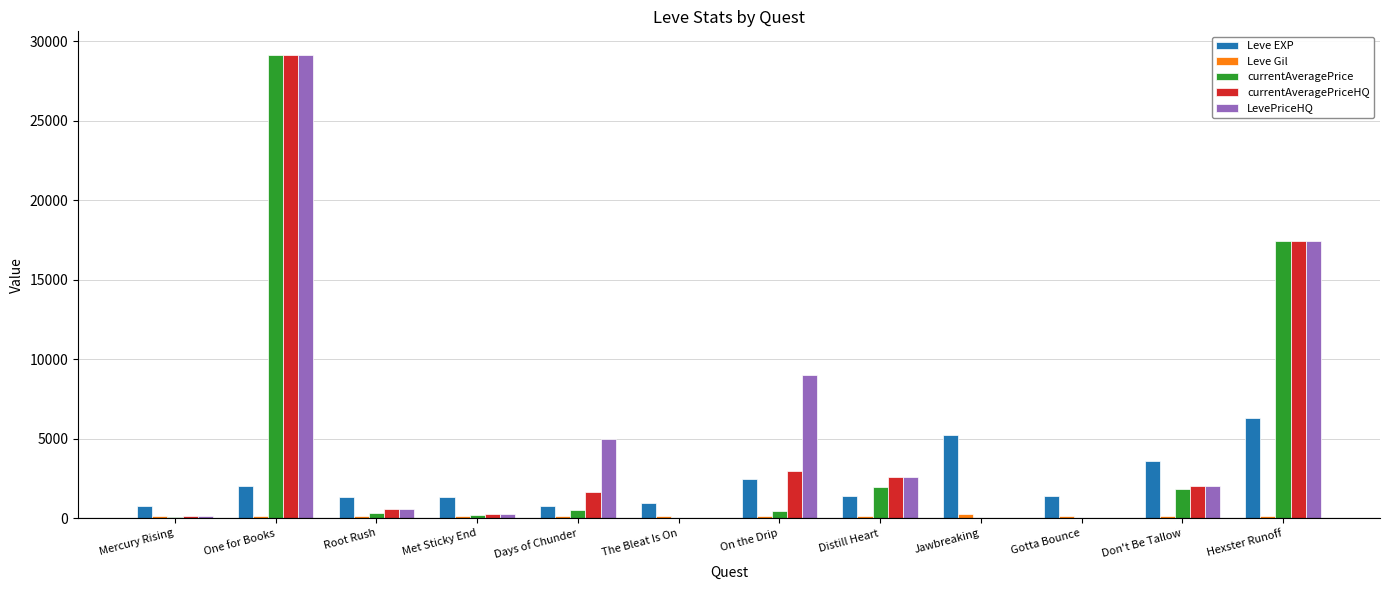

Which series has the largest total across all categories?

LevePriceHQ